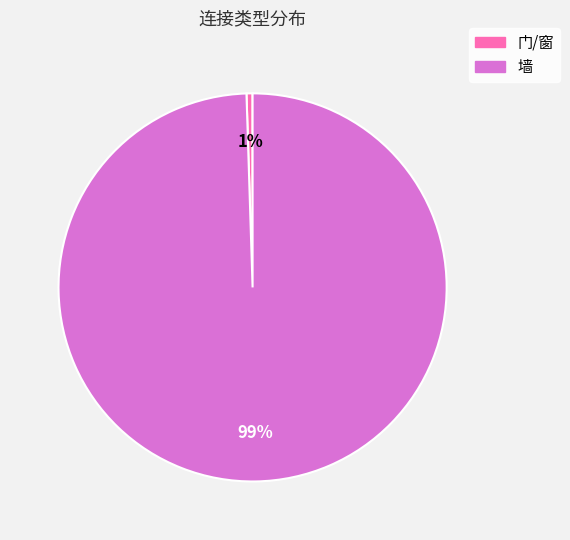

Do 门/窗 and 墙 together represent more than half of the pie?

Yes